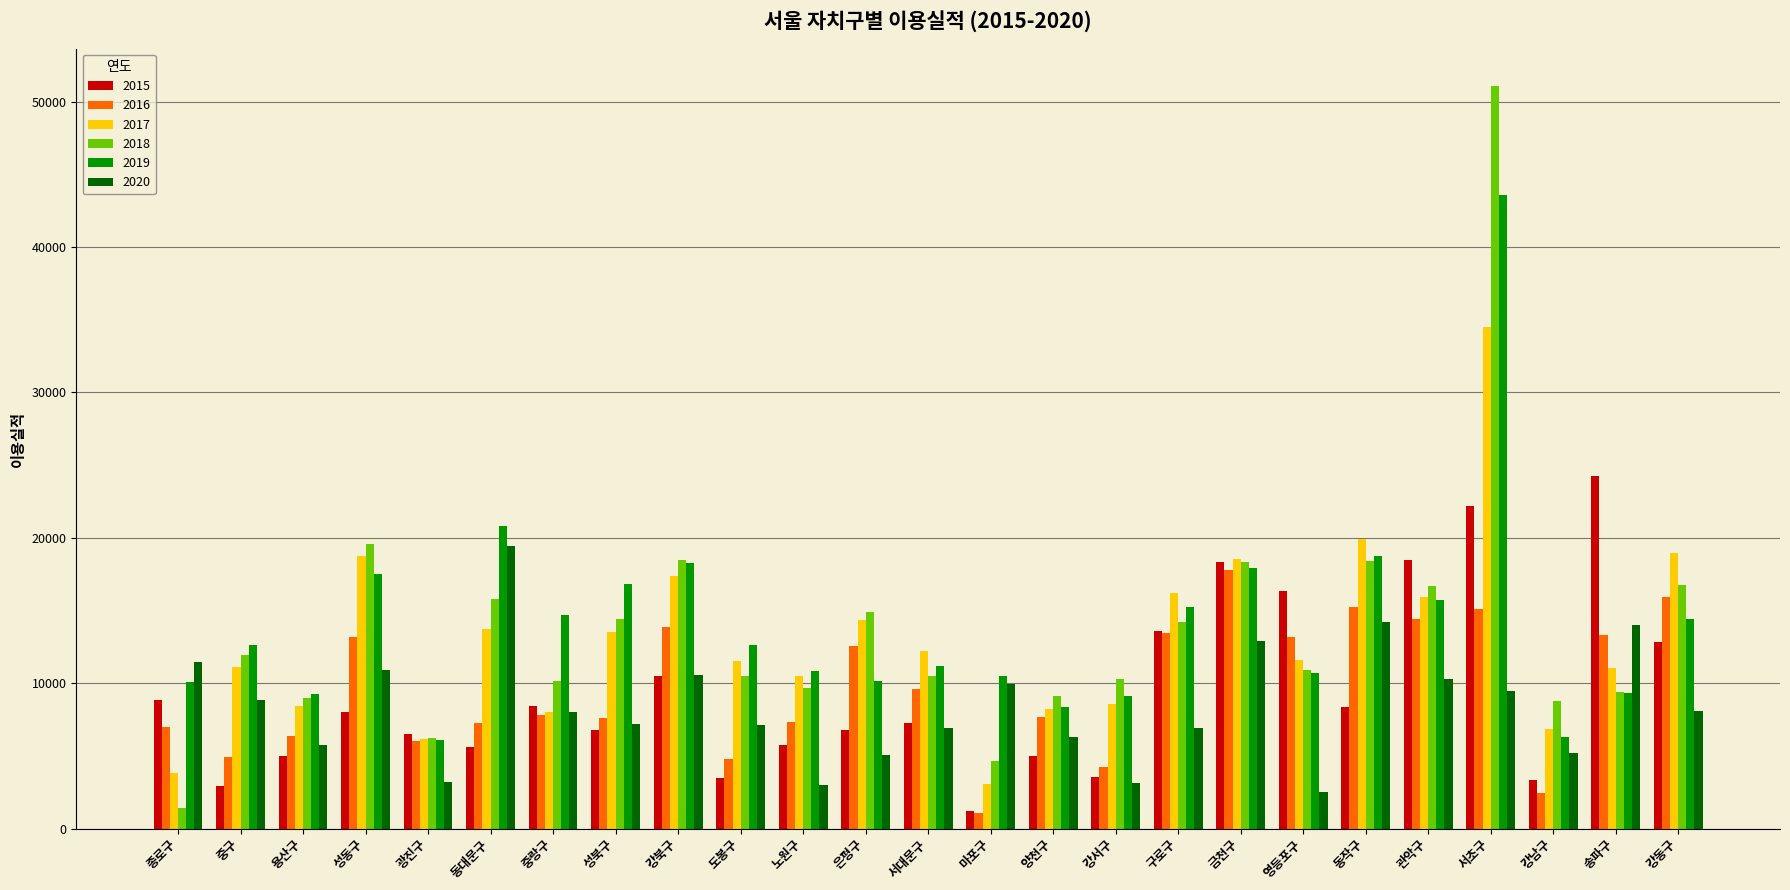

What is the difference between the maximum and minimum values in the 2016 series?

16742